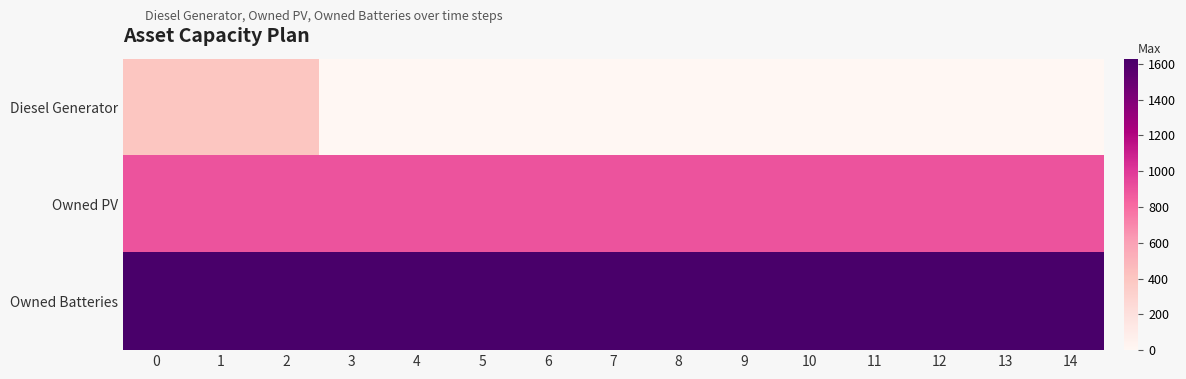

What is the maximum value shown in the chart?

1629